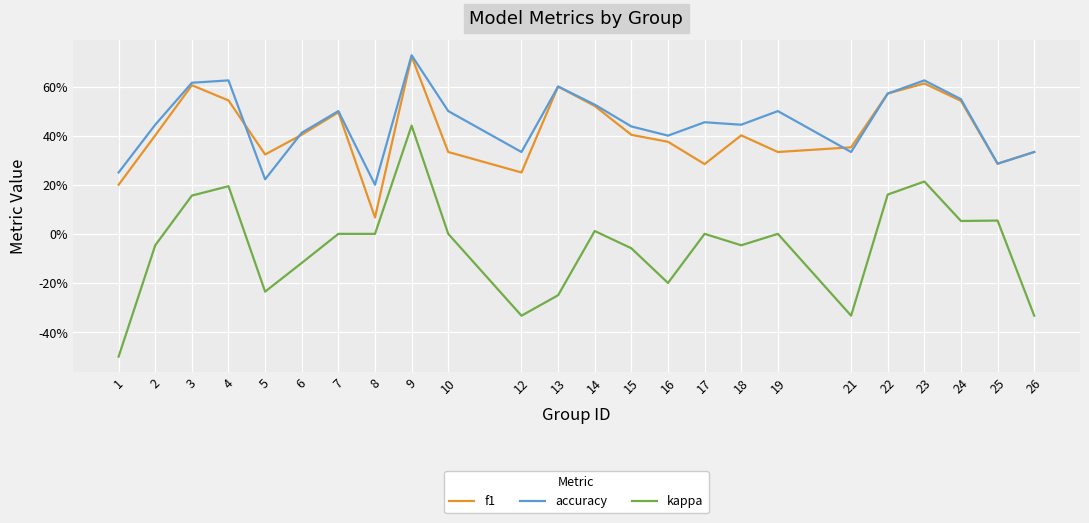

True or false: f1 and accuracy intersect in this chart.

True